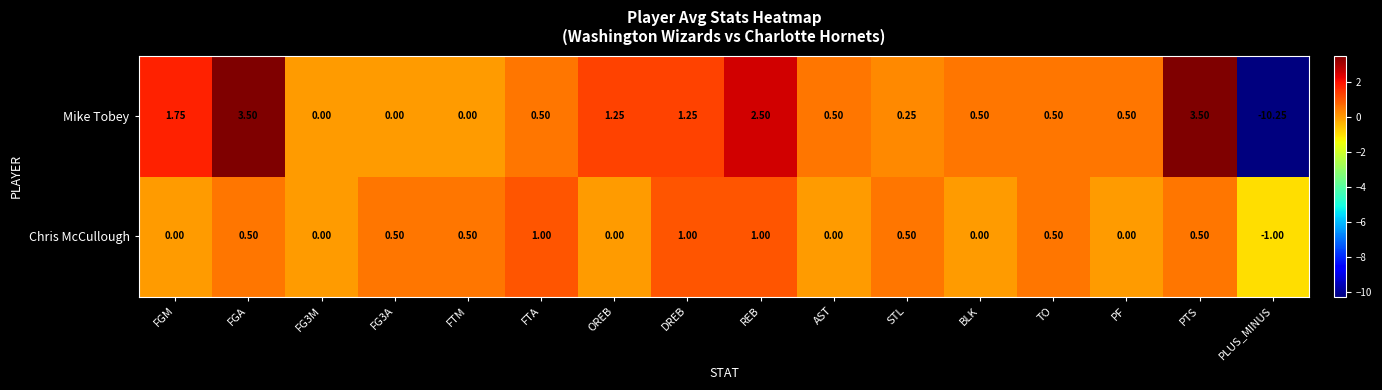

What is the total value across all series at FTM?

0.5